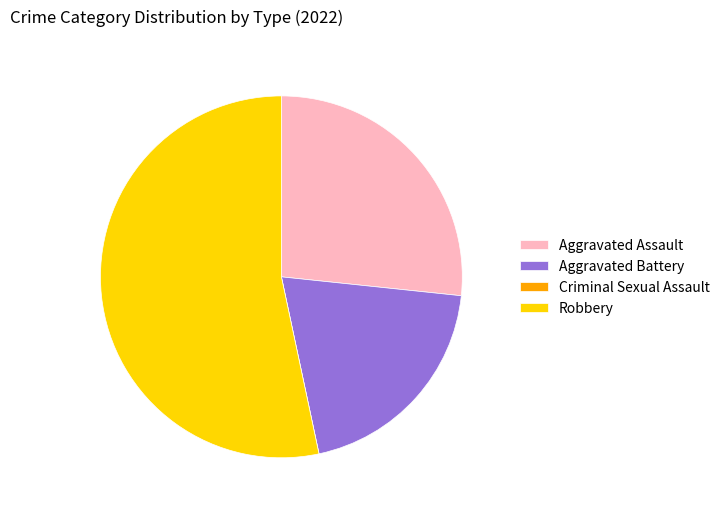

Which has a higher value, Robbery or Aggravated Battery?

Robbery